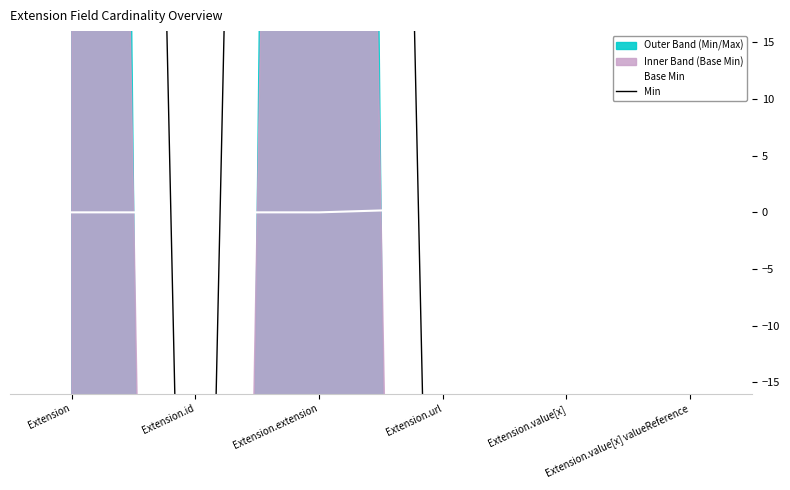

At which category is the sum across all series the highest?

Extension.extension